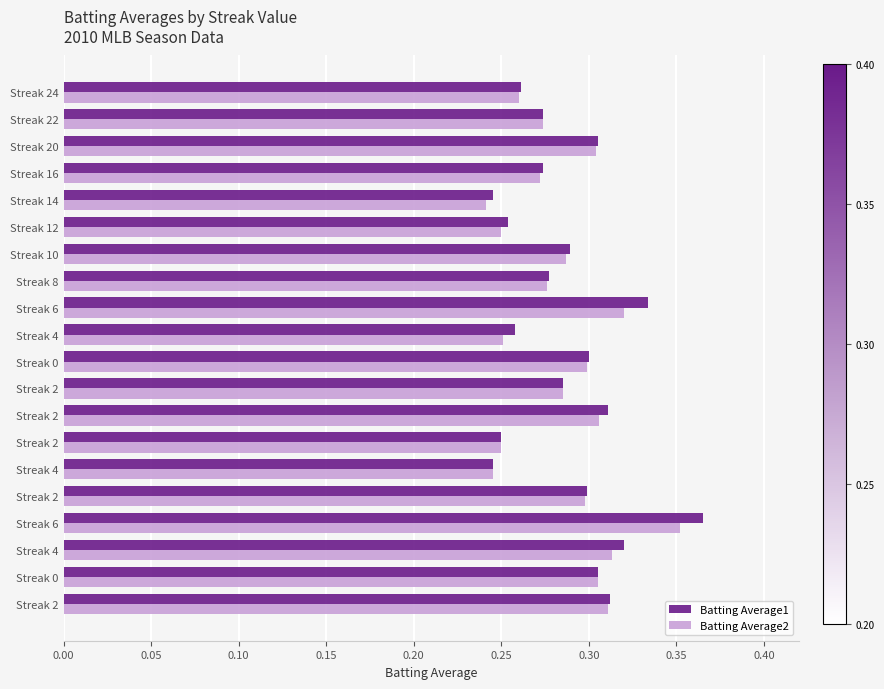

What is the label of the 17th bar from the left?

Streak 16